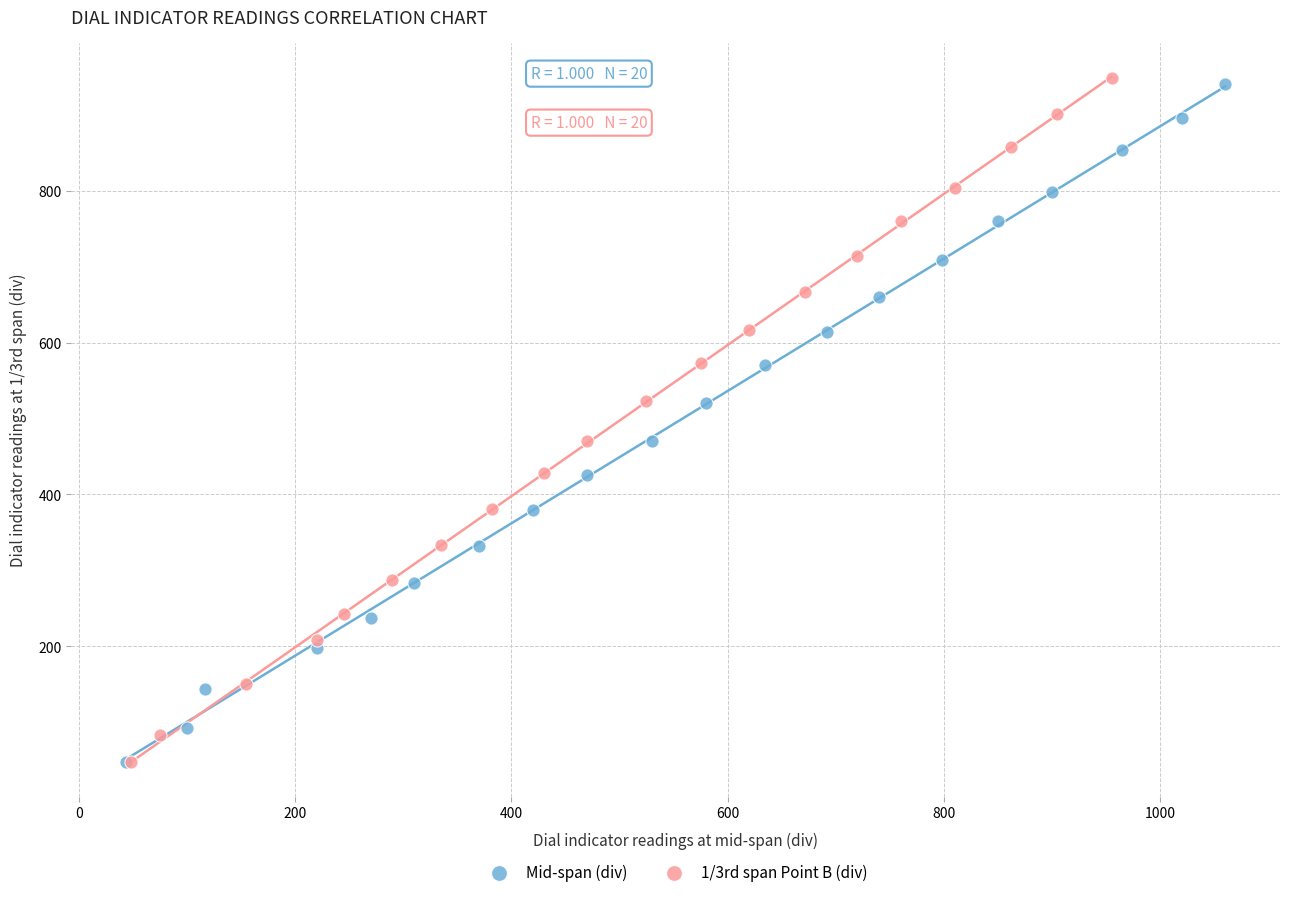

Which series has the largest Y range (max minus min)?

1/3rd span Point B (div)